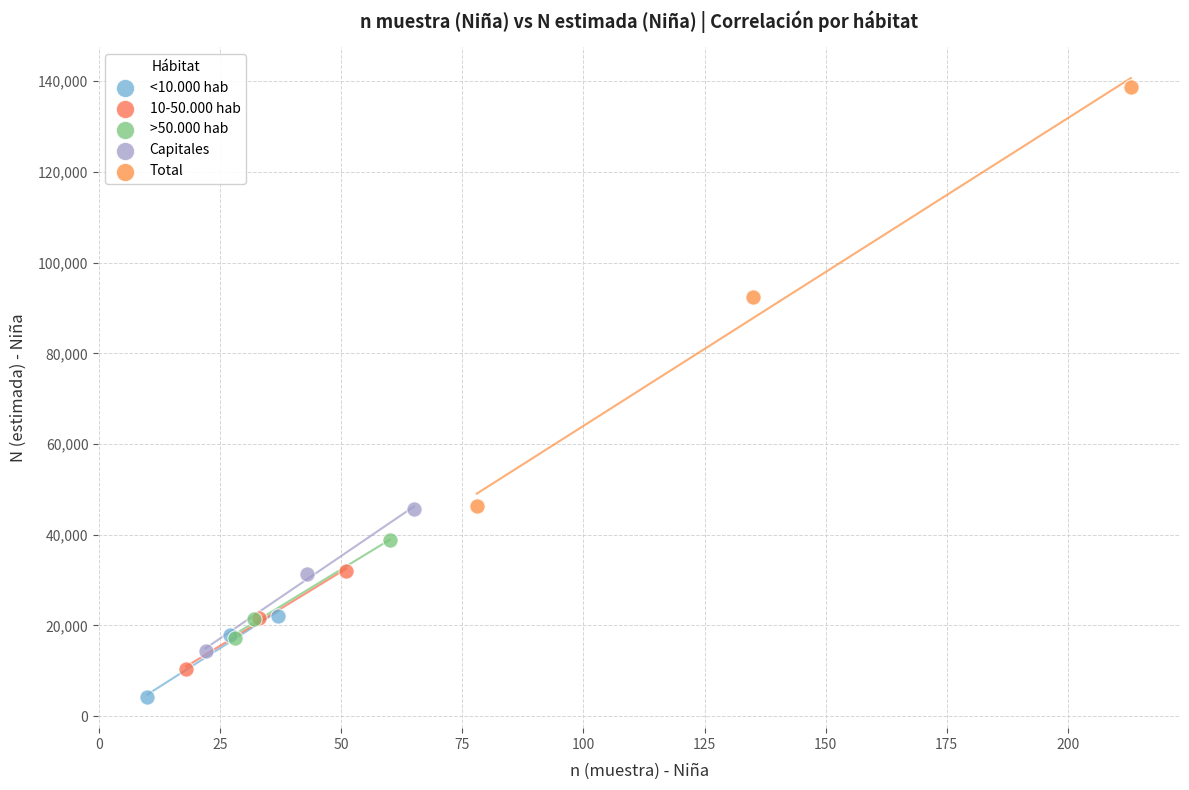

Which series contains the highest Y value?

Total